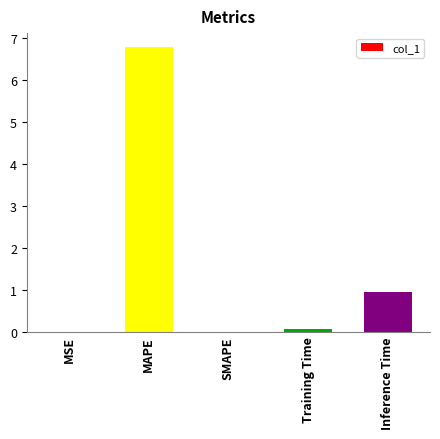

Are the bars horizontal?

No